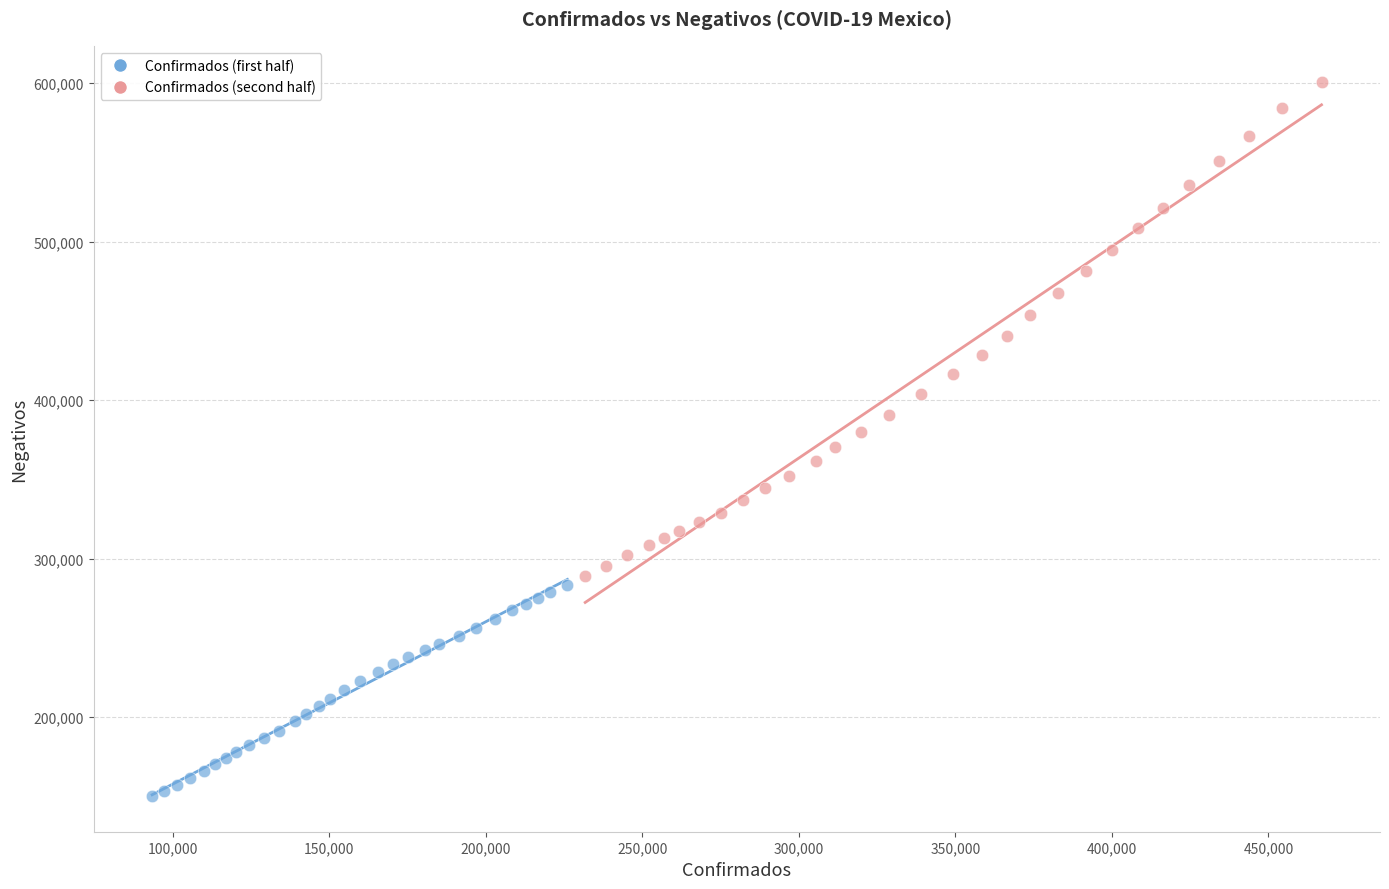

Which series reaches the minimum Y coordinate?

Confirmados (first half)